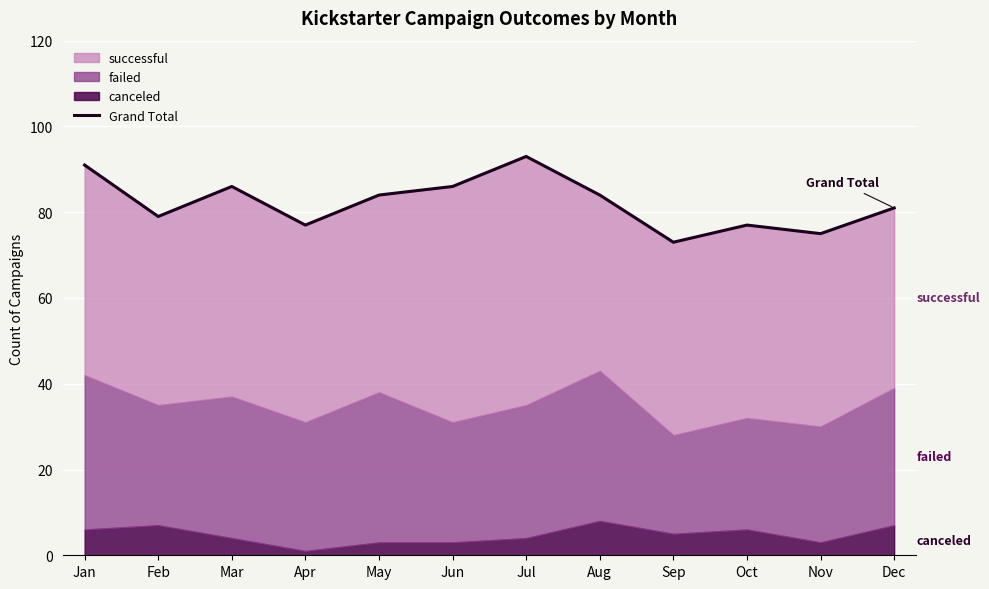

Reading left to right, what are all the values shown in this chart?

Jan=91	Feb=79	Mar=86	Apr=77	May=84	Jun=86	Jul=93	Aug=84	Sep=73	Oct=77	Nov=75	Dec=81